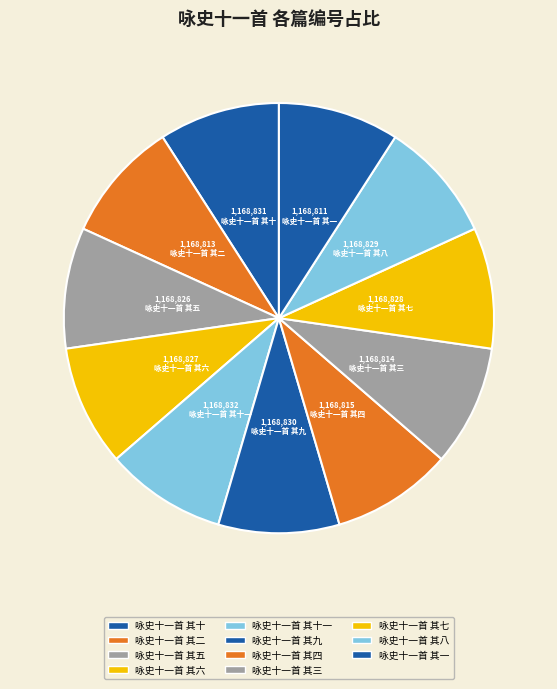

How many slices are in this pie chart?

11